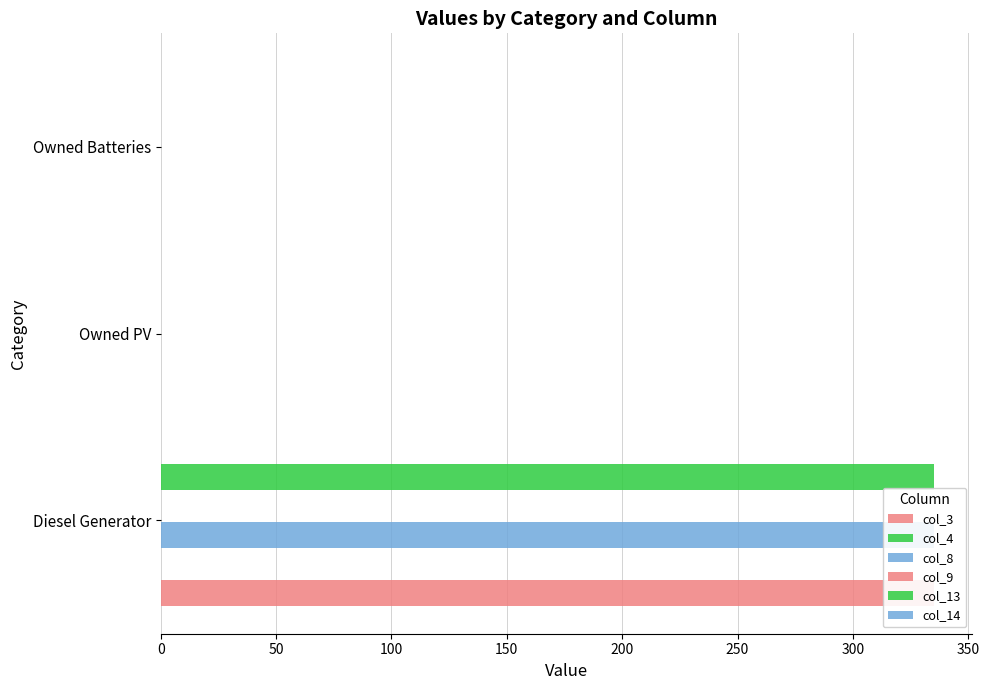

The col_9 series shows 0.1 at 0. True or false?

True